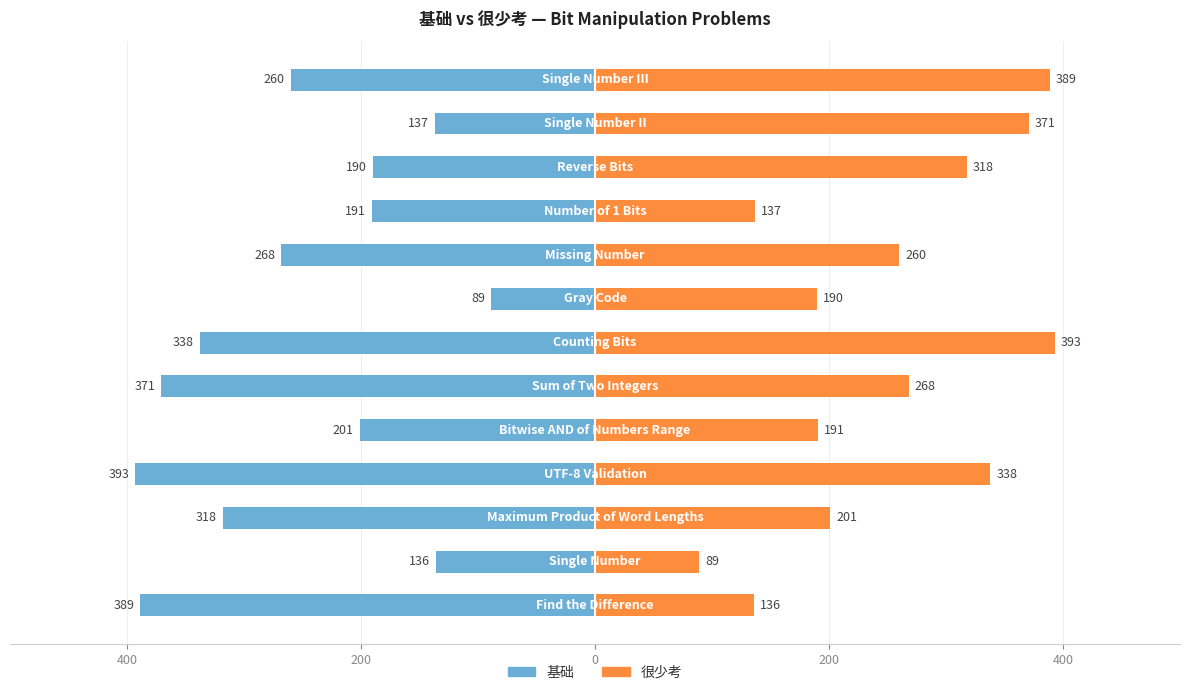

Which has a higher value, 11 or 8?

11